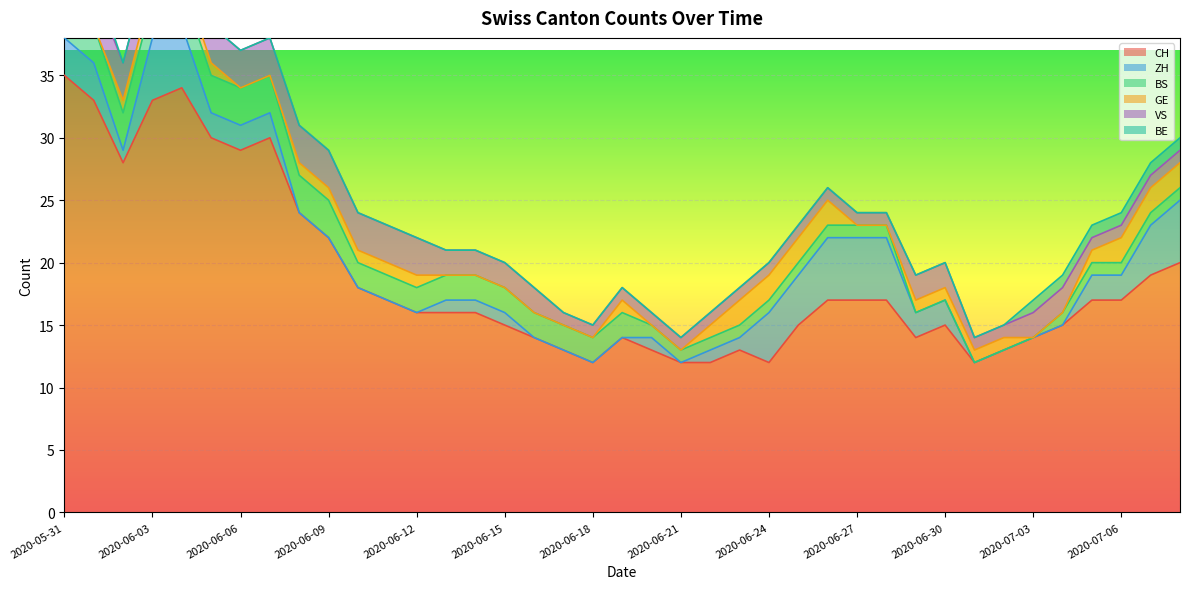

The CH series shows 5 at 2020-07-03. True or false?

False